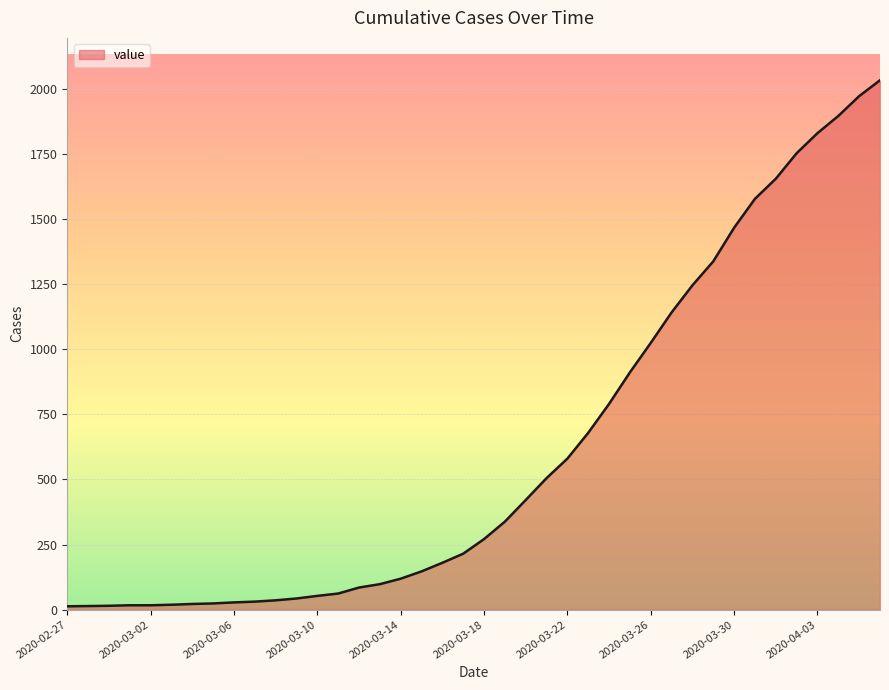

What is the difference between the maximum and minimum values?

2019